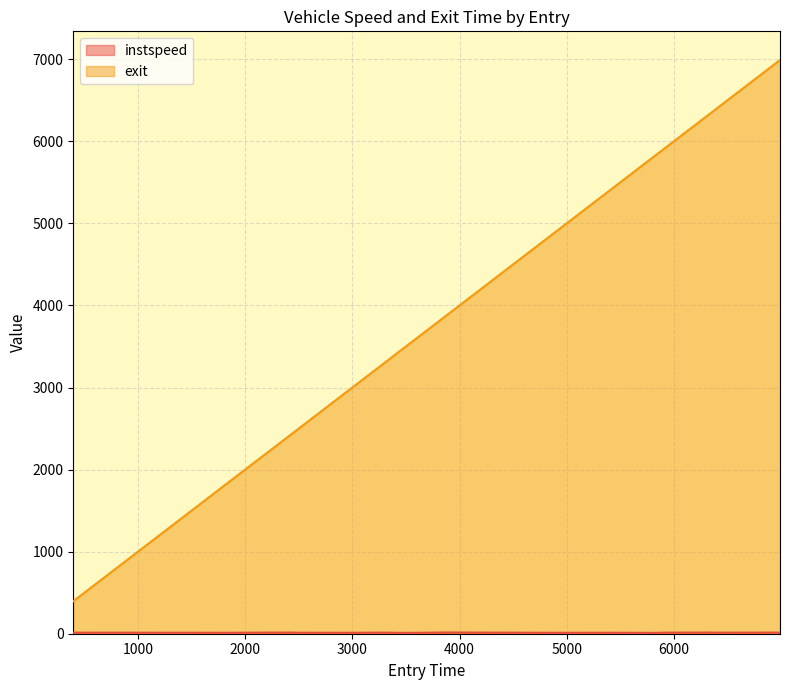

True or false: instspeed and exit cross at least once.

False